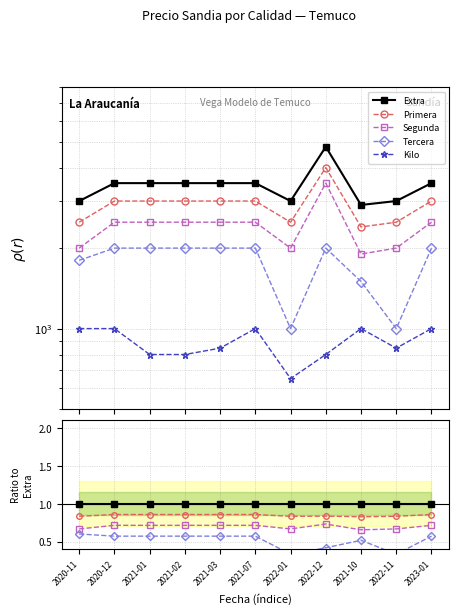

True or false: Segunda and Extra cross at least once.

False